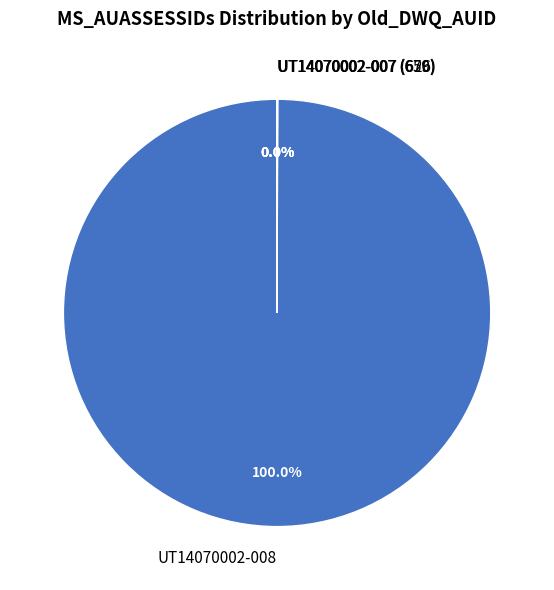

Which category has the biggest portion of the pie?

UT14070002-008